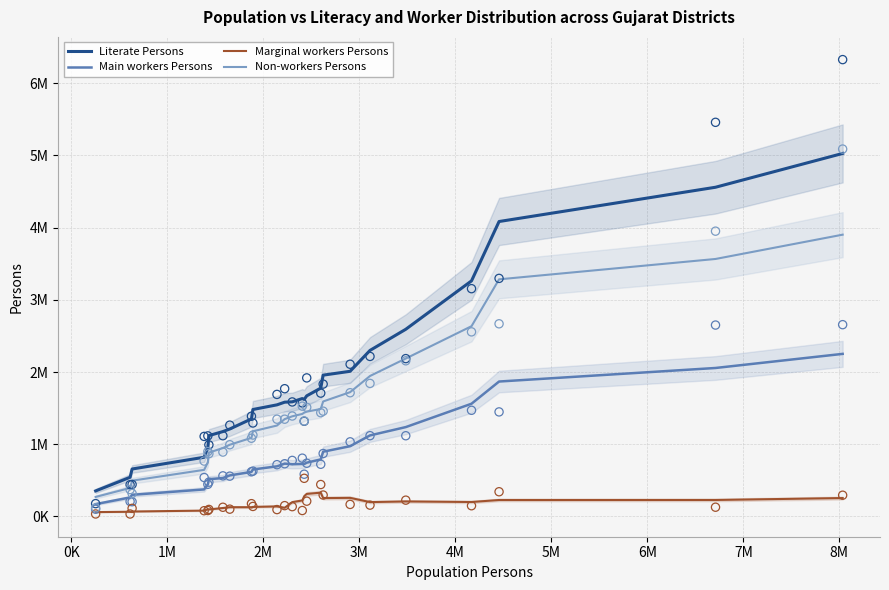

Which series contains the lowest Y value?

Marginal workers Persons